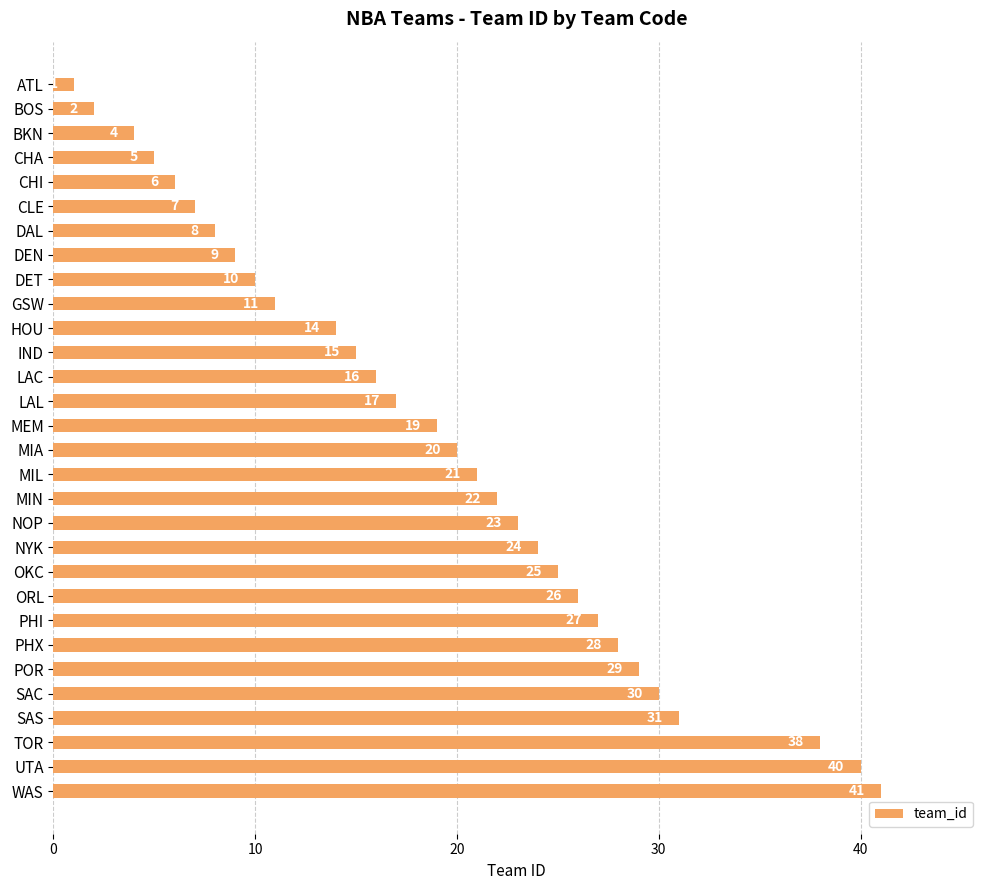

Which category has the highest value across all series?

WAS